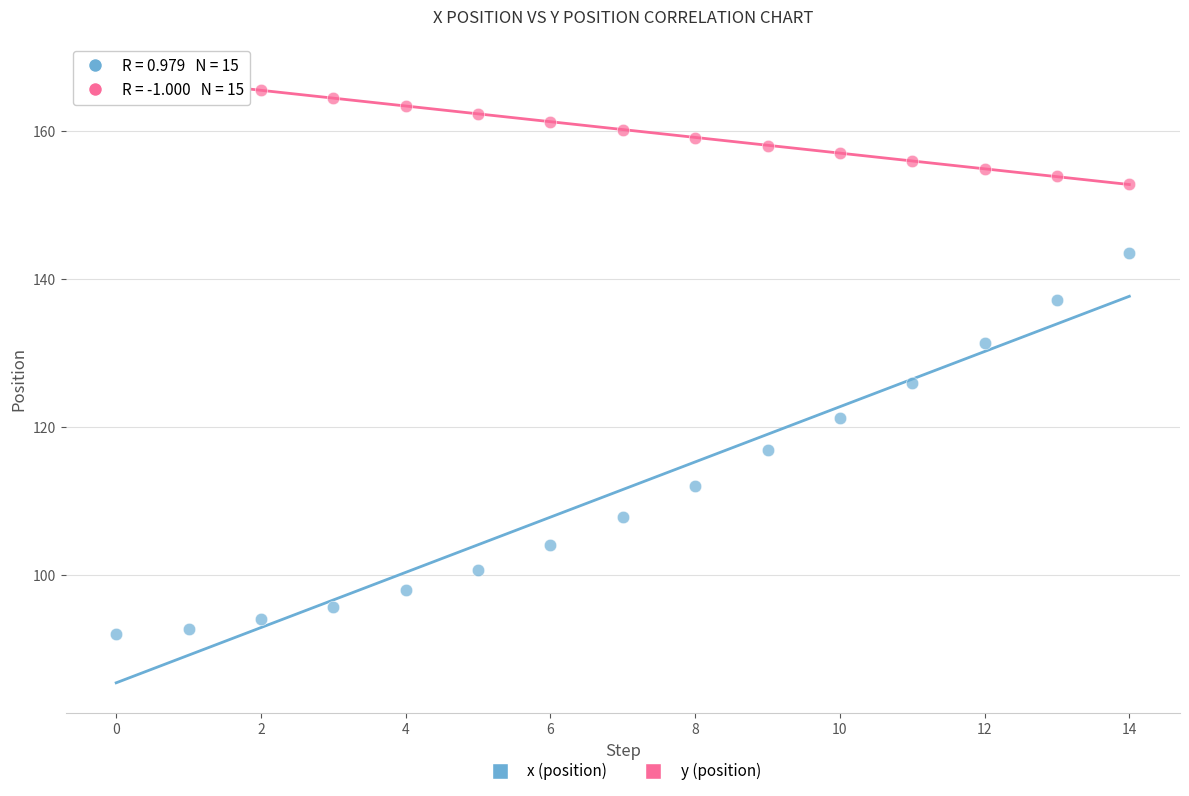

What are all the series names shown in the legend?

x (position), y (position)